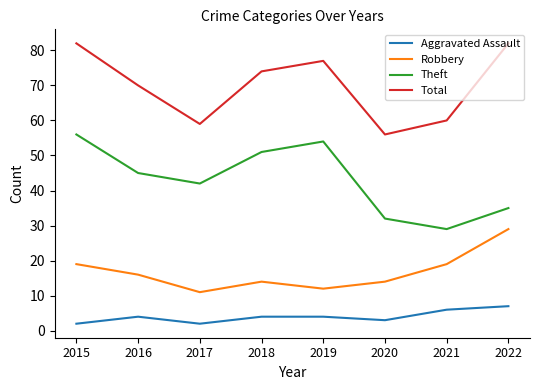

The value of Robbery at 2016 is 24. True or false?

False